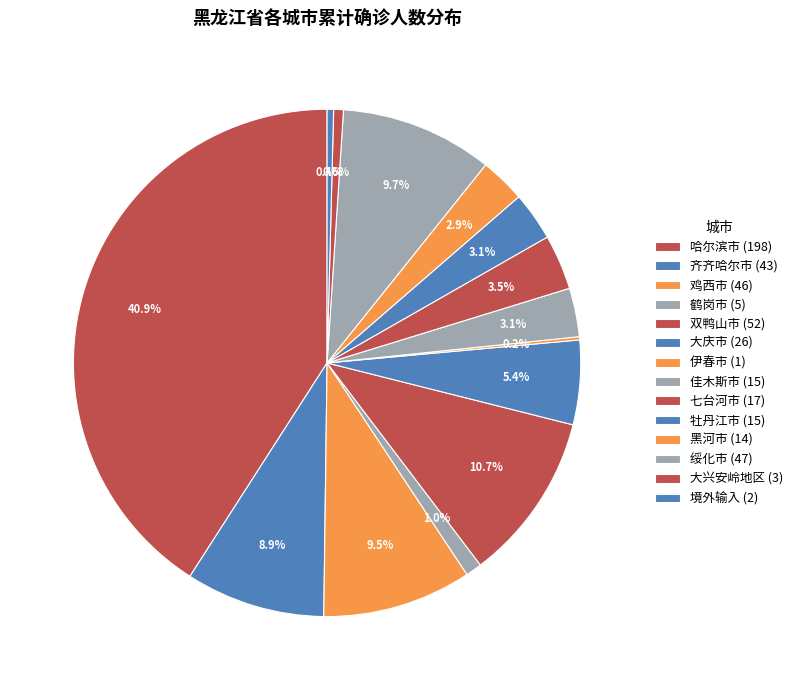

True or false: 牡丹江市 accounts for 3% of the total.

True